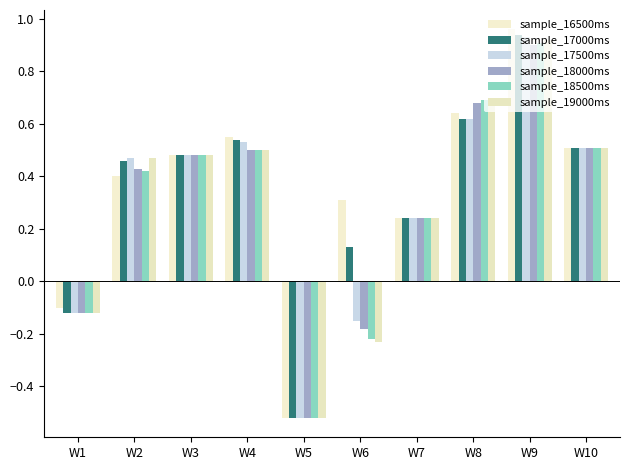

Is it true that sample_16500ms equals 0.2 at W6?

False